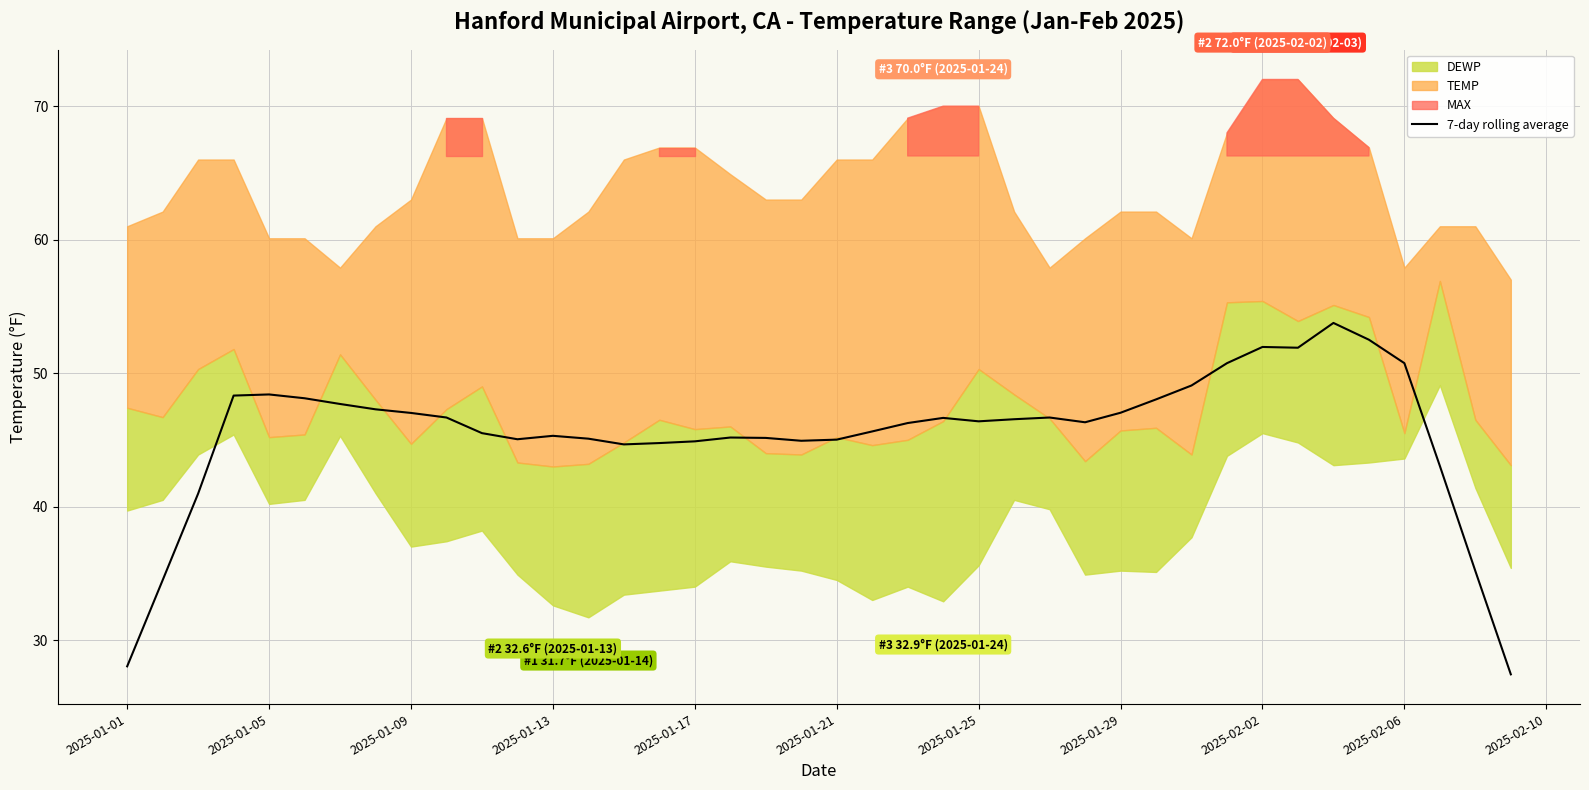

What is the maximum value for 7-day rolling average?

53.8